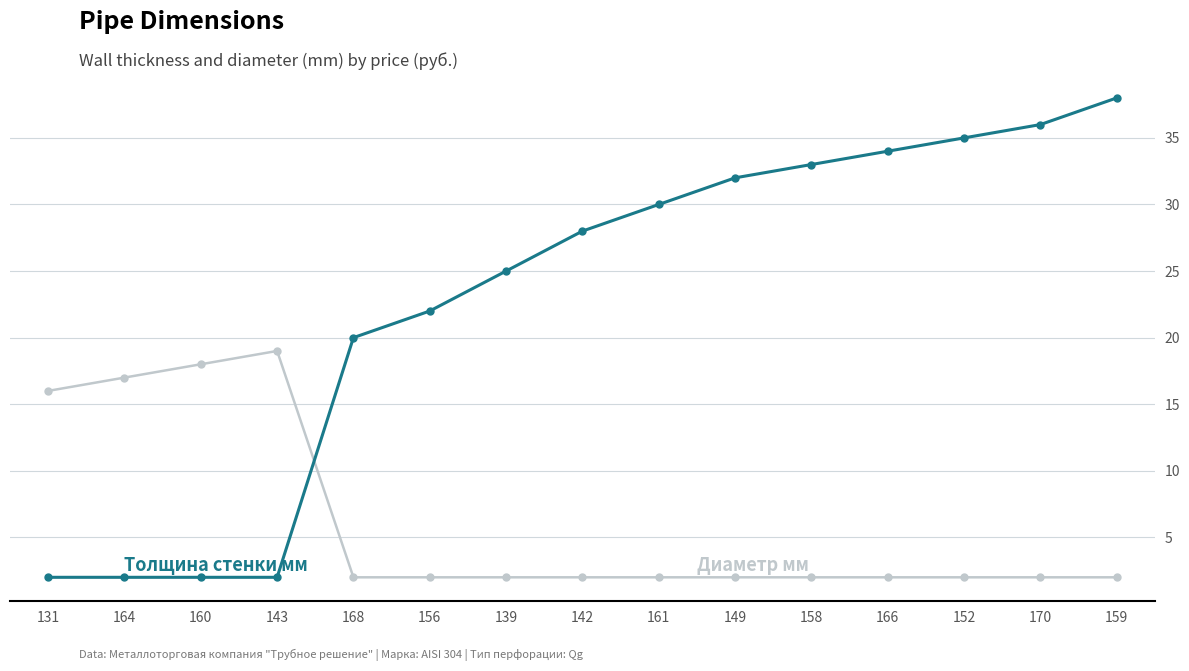

Which label corresponds to the largest value in the chart?

159